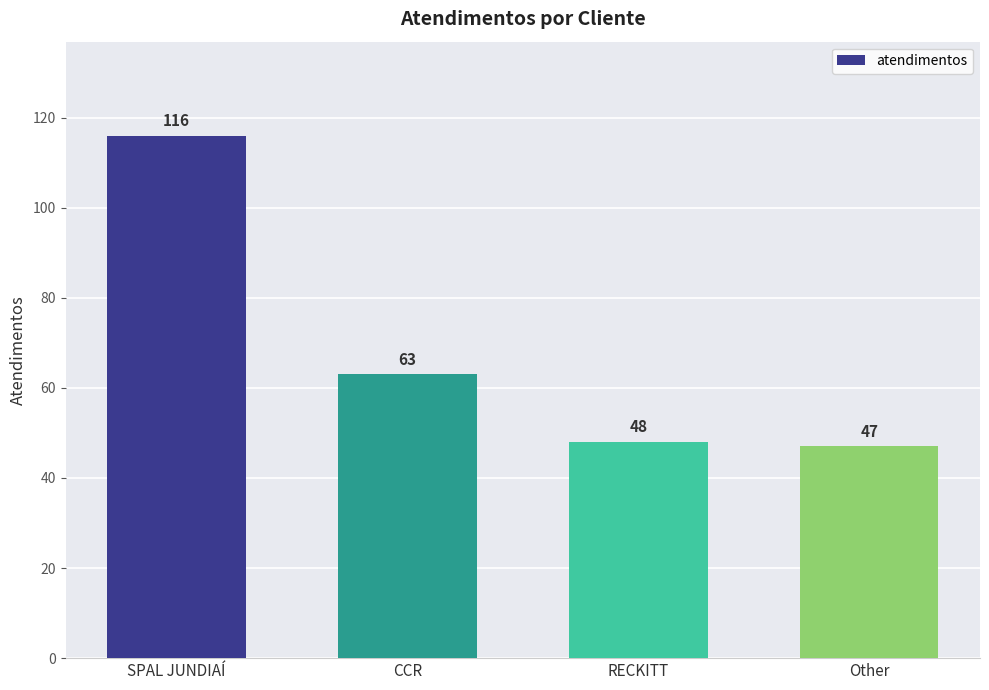

What is the change in value from SPAL JUNDIAÍ to Other?

-69